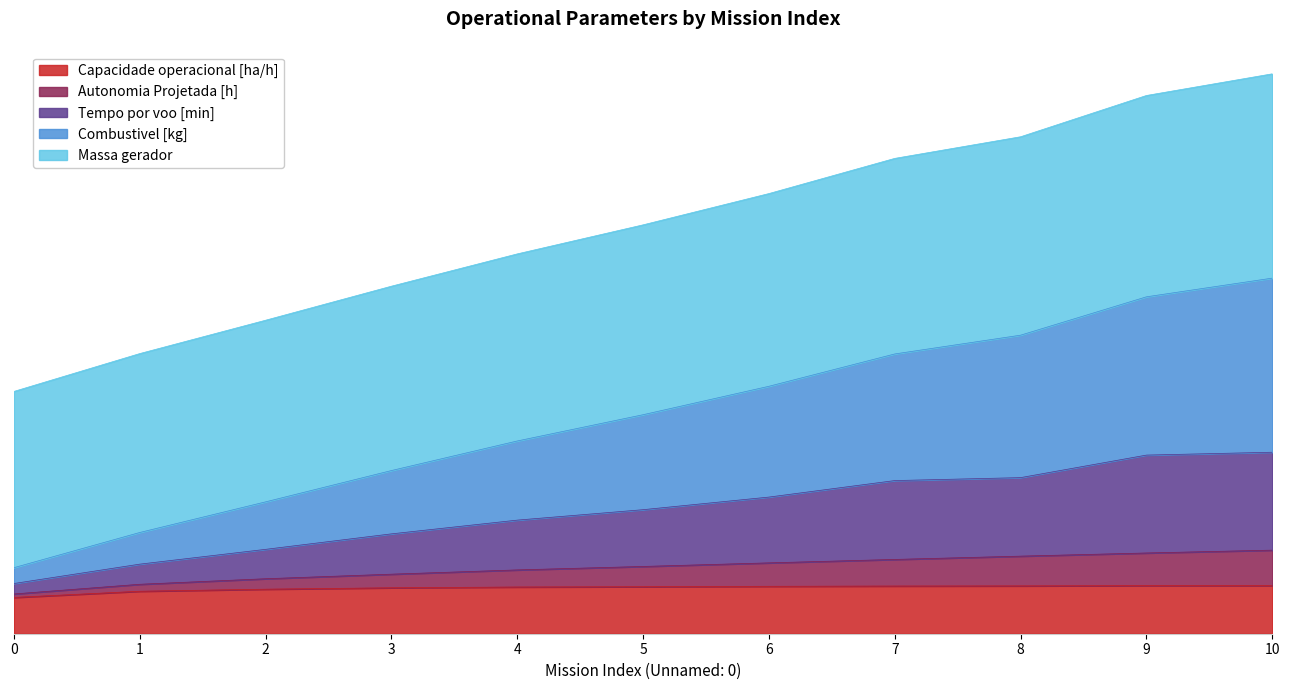

List the labels in order of Tempo por voo [min] value, smallest first.

0, 1, 2, 3, 4, 5, 6, 7, 8, 9, 10